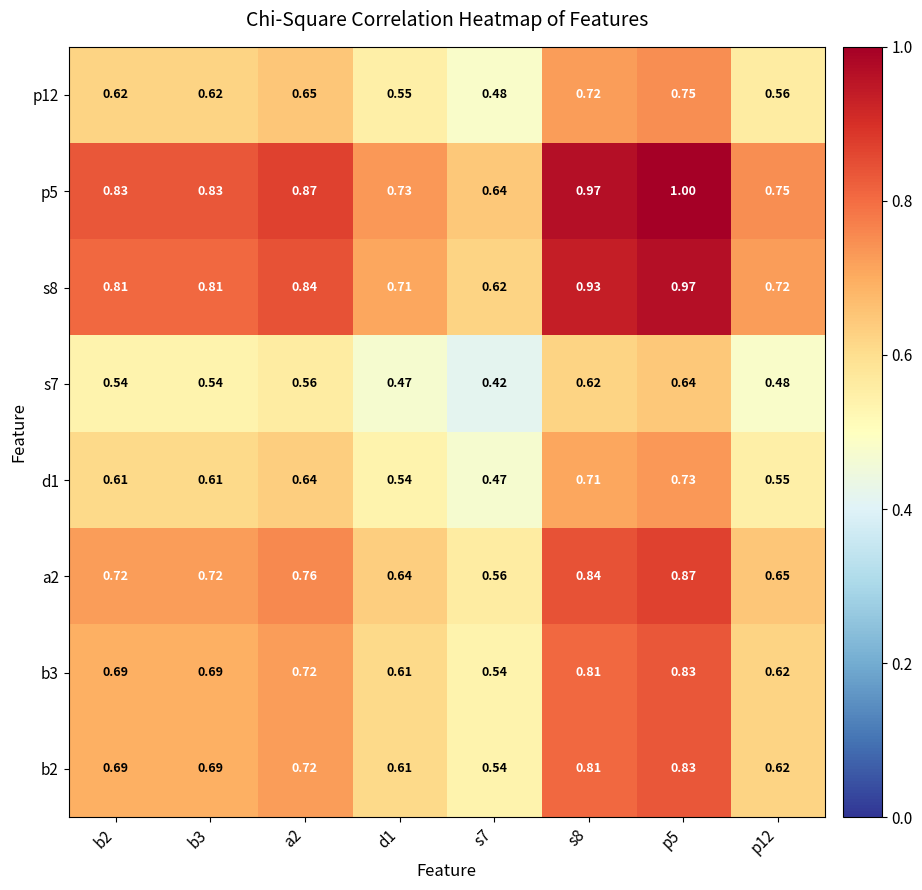

Is the value of s7 at a2 greater than the value of p5 at a2?

No